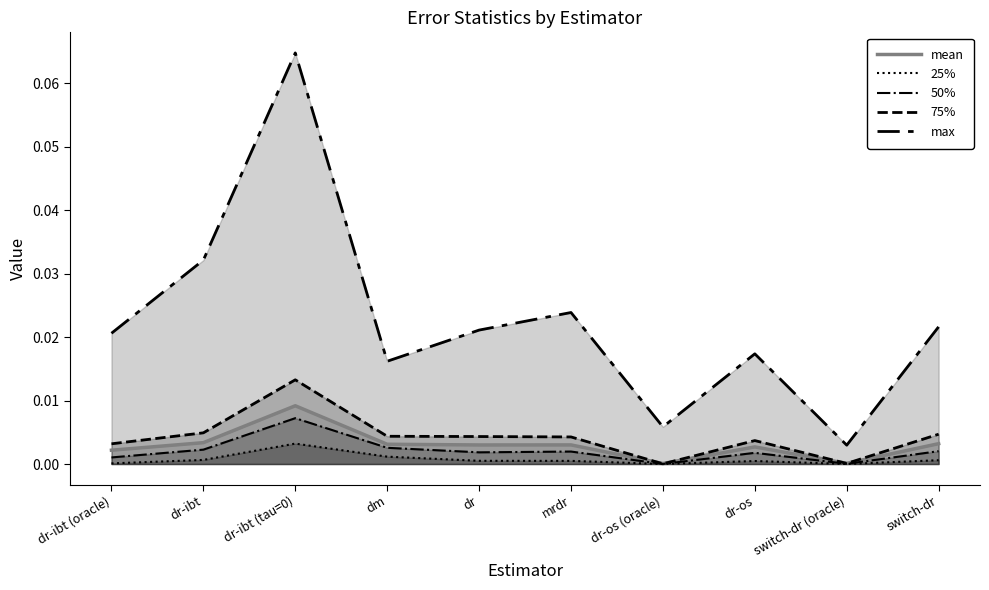

What is the difference between the highest and lowest values at dr-ibt (tau=0)?

0.1